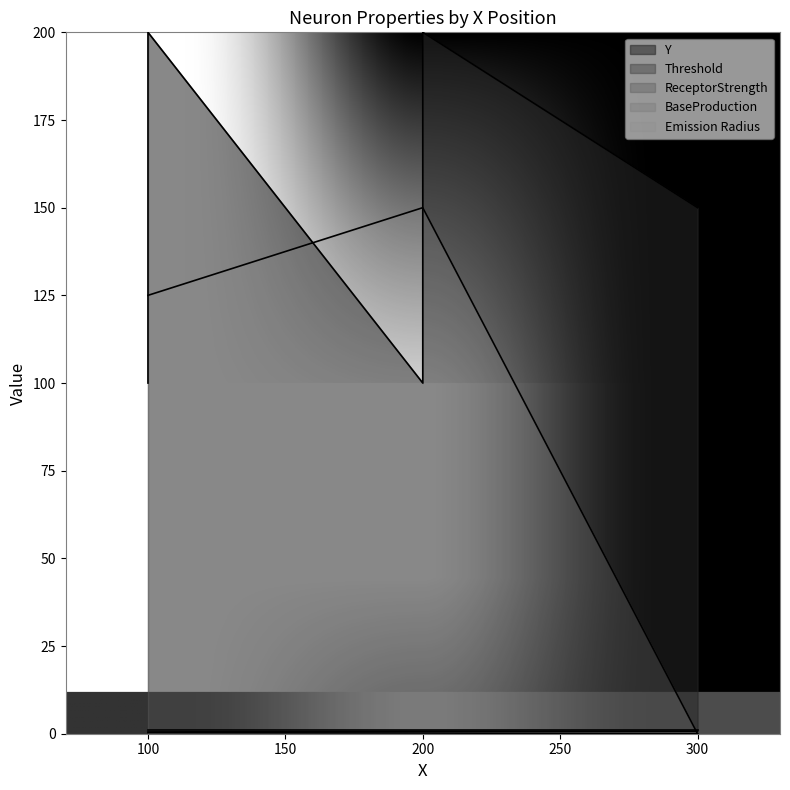

True or false: Emission Radius has more than 2 points higher than both neighbors.

False